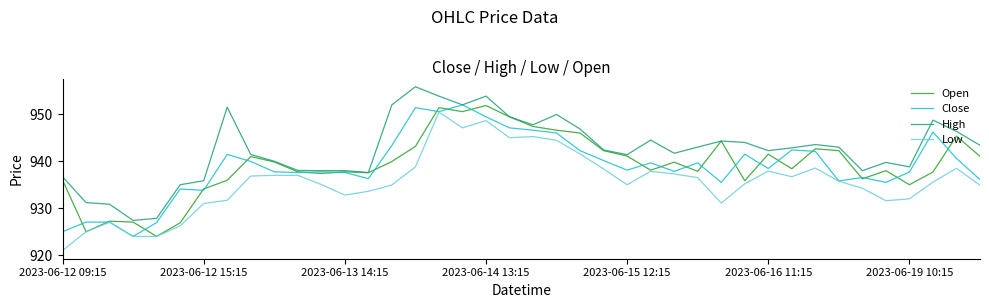

What is the minimum value shown in the chart?

921.0